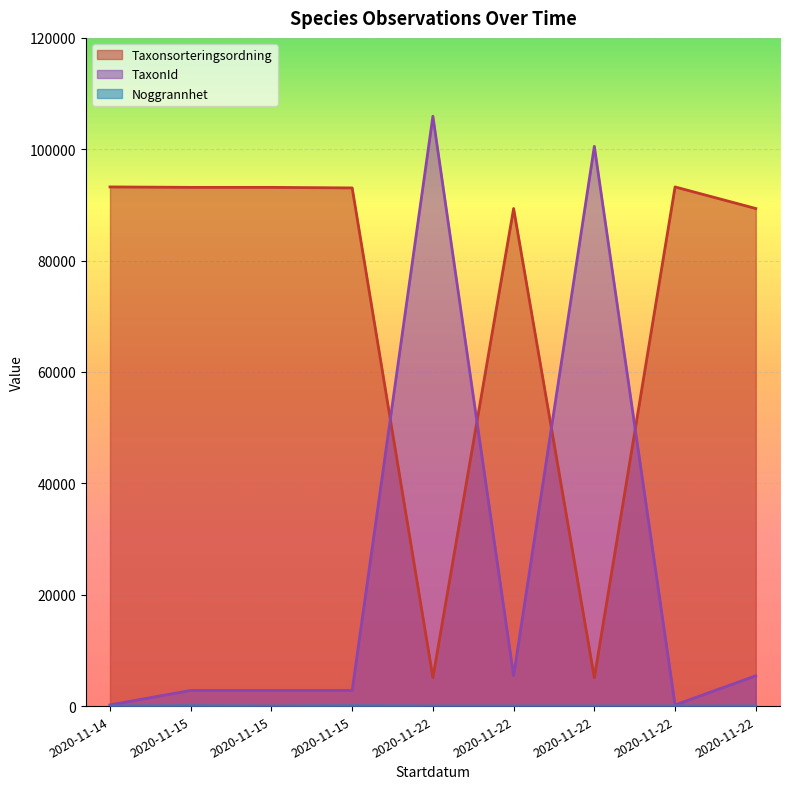

At 2020-11-22, list the series in order from largest to smallest.

TaxonId, Taxonsorteringsordning, Noggrannhet